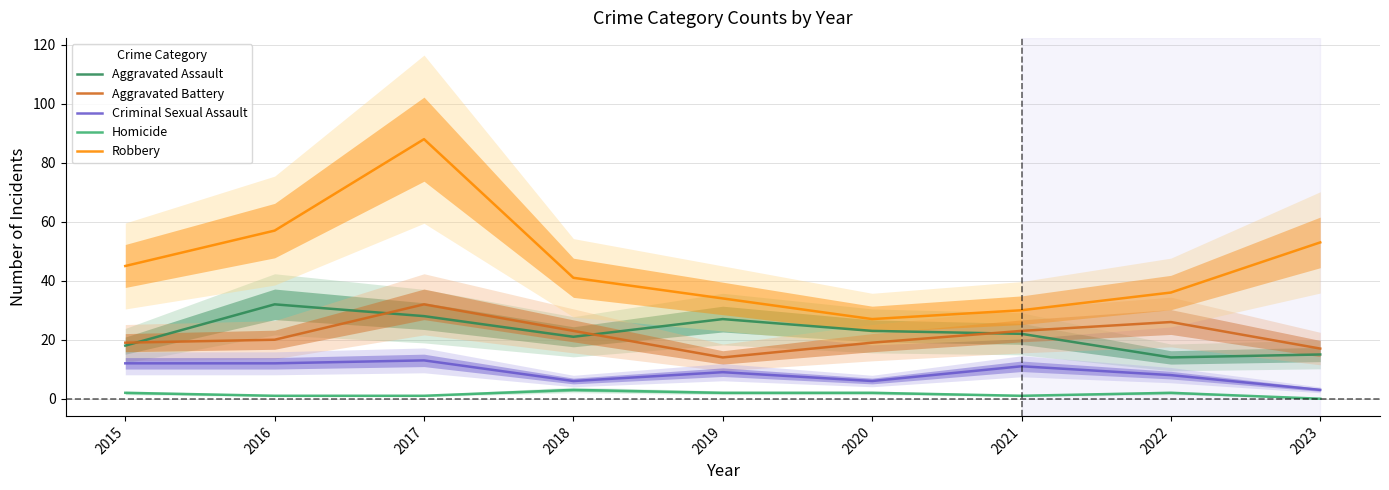

Reading left to right, list all the values displayed in this chart.

Aggravated Assault: 18	32	28	21	27	23	22	14	15
Aggravated Battery: 19	20	32	23	14	19	23	26	17
Criminal Sexual Assault: 12	12	13	6	9	6	11	8	3
Homicide: 2	1	1	3	2	2	1	2	0
Robbery: 45	57	88	41	34	27	30	36	53